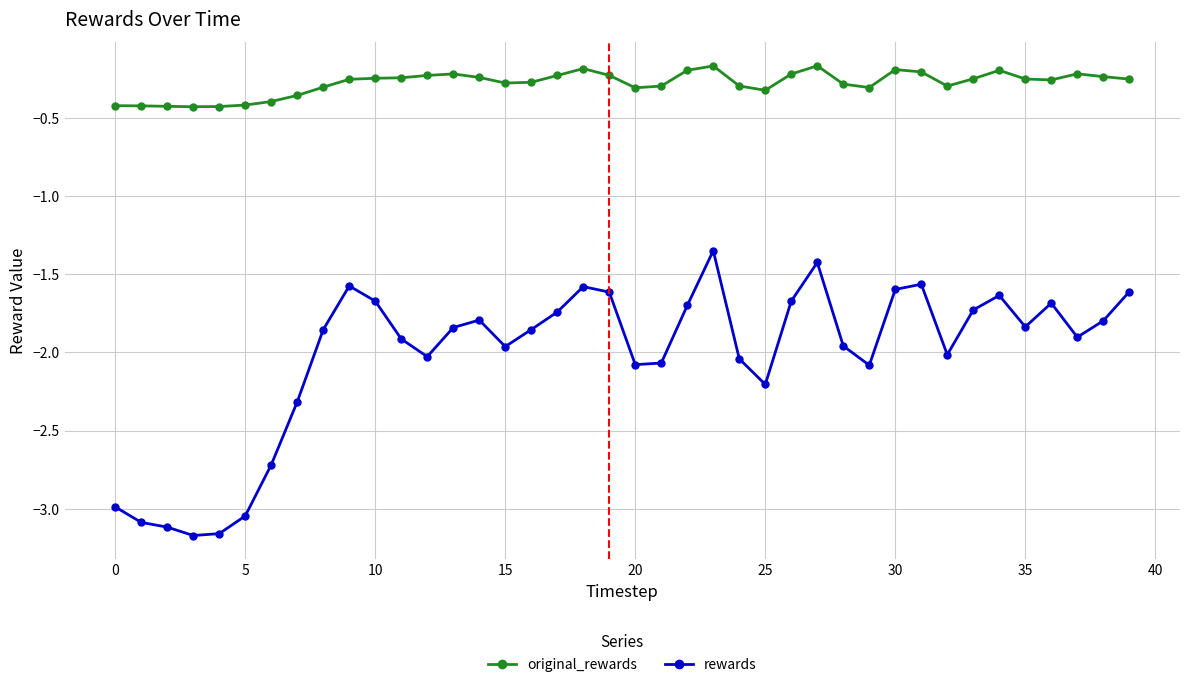

True or false: original_rewards has more than 2 points higher than both neighbors.

True